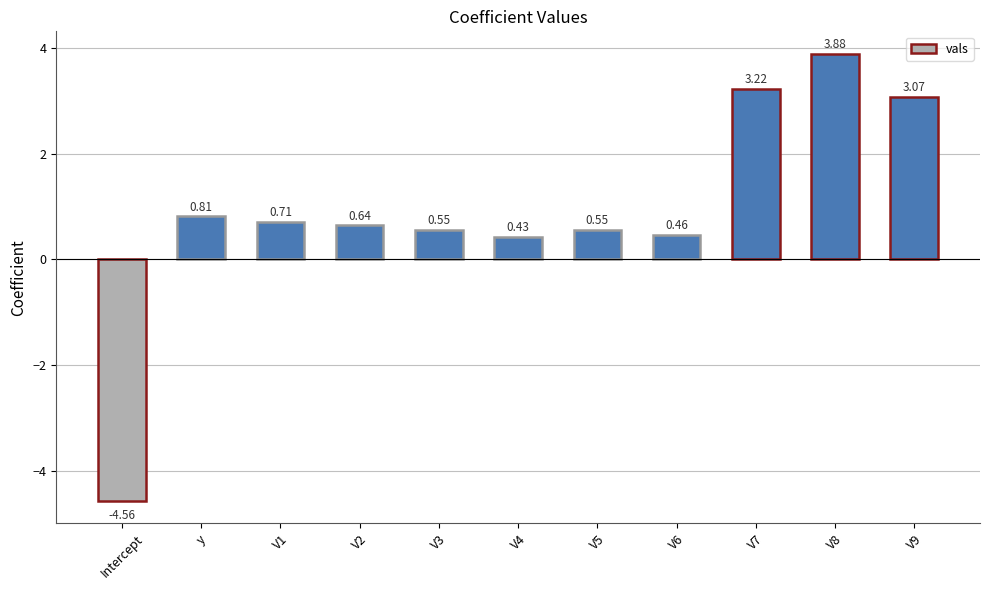

What is the greatest value displayed?

3.9